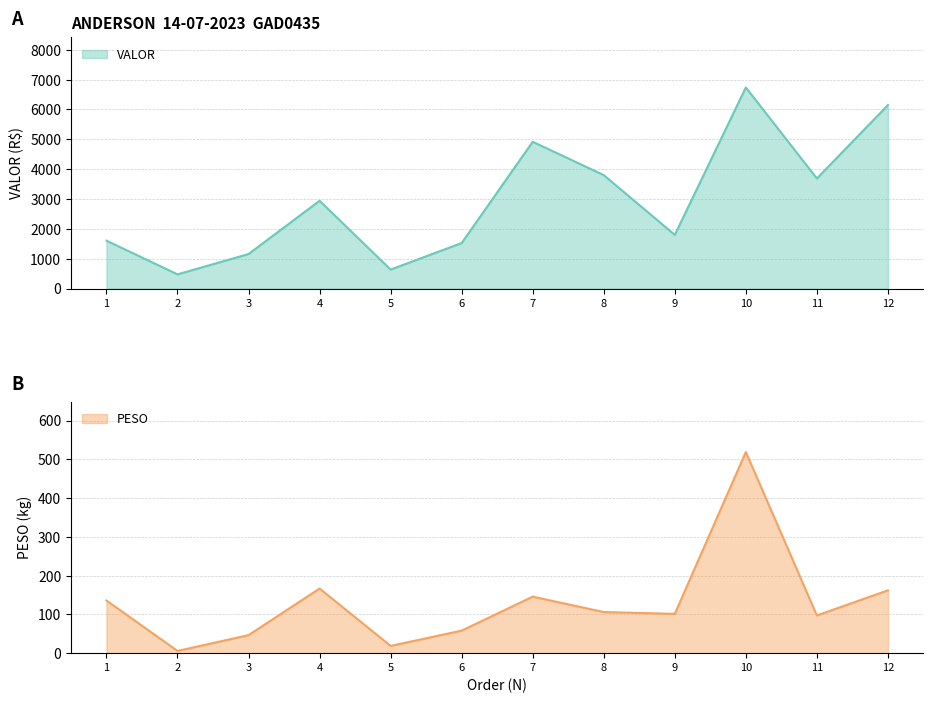

What is the value of the PESO point at the 8th from the left?

106.0